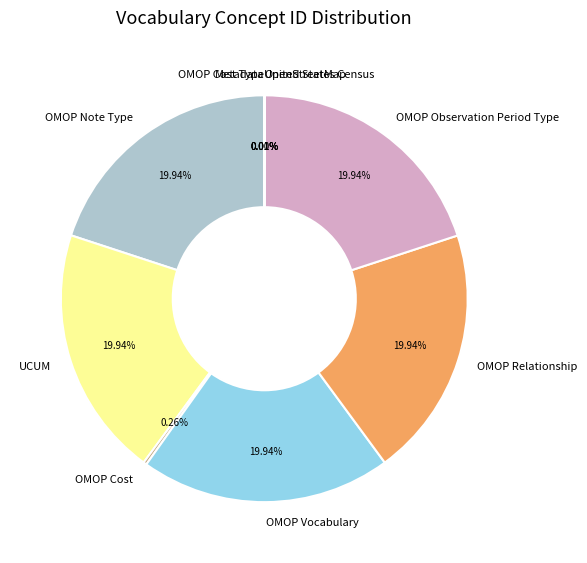

Is there a majority slice in this chart?

No